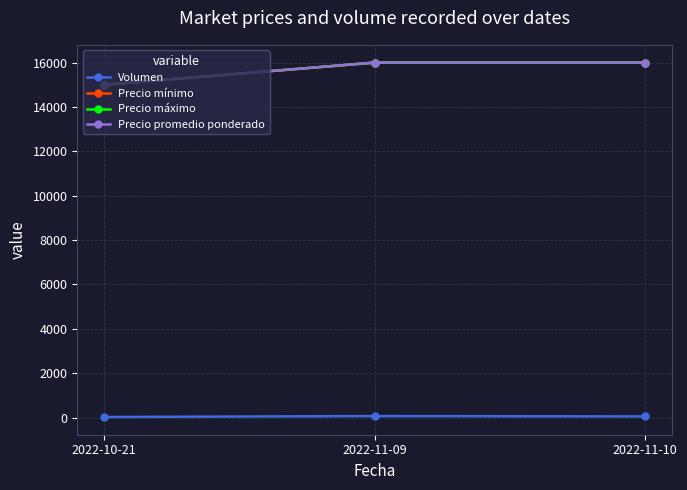

What is the highest value of the Precio máximo series?

16000